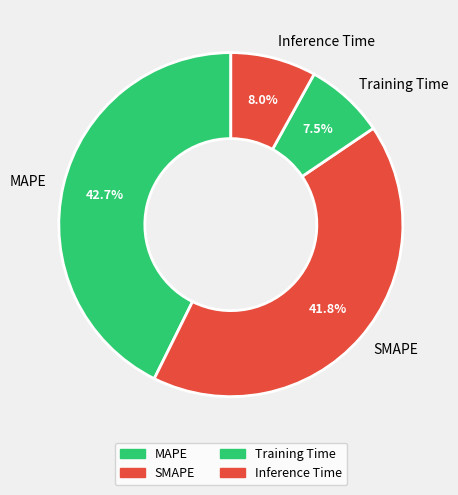

To the nearest percent, what is the average slice percentage?

25%